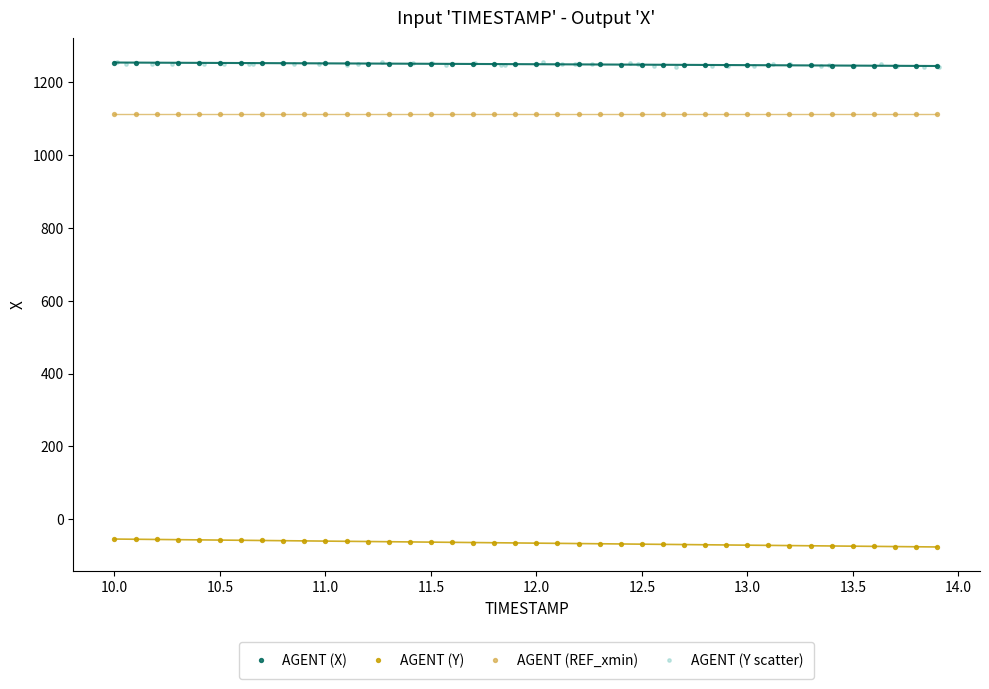

What are all the series names shown in the legend?

AGENT (X), AGENT (Y), AGENT (REF_xmin), AGENT (Y scatter)